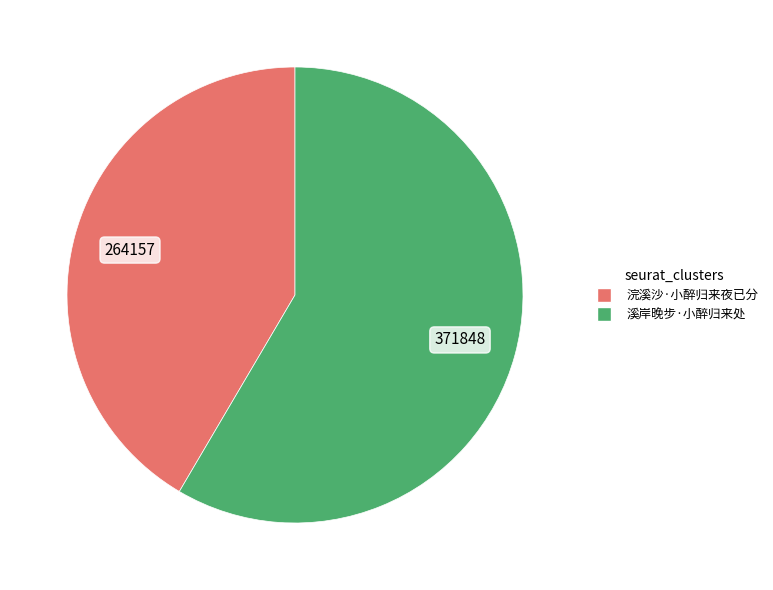

Rank the categories by value from highest to lowest.

溪岸晚步·小醉归来处, 浣溪沙·小醉归来夜已分